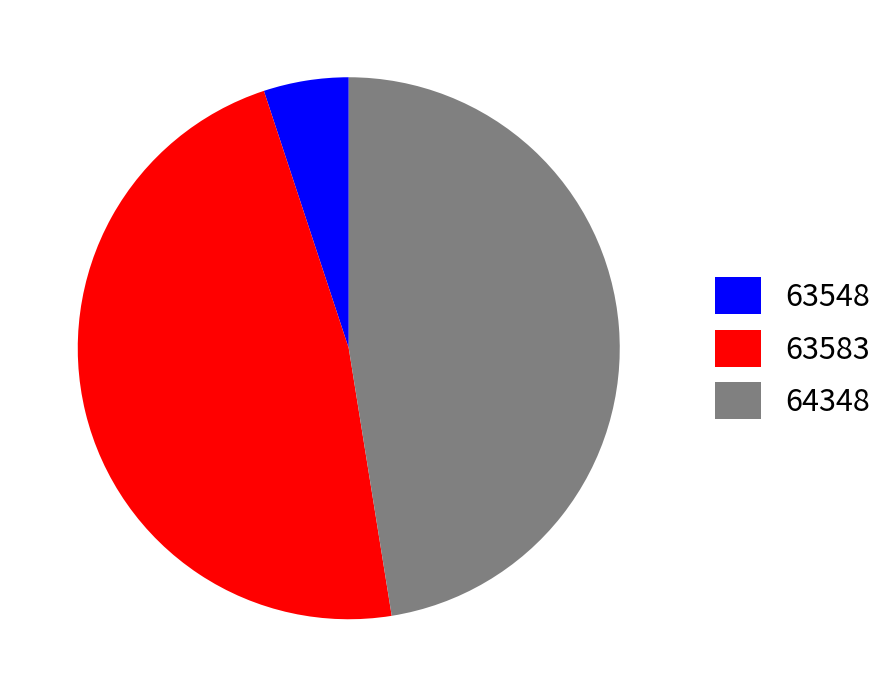

What is the ratio of the value at 63548 to the value at 64348?

0.1